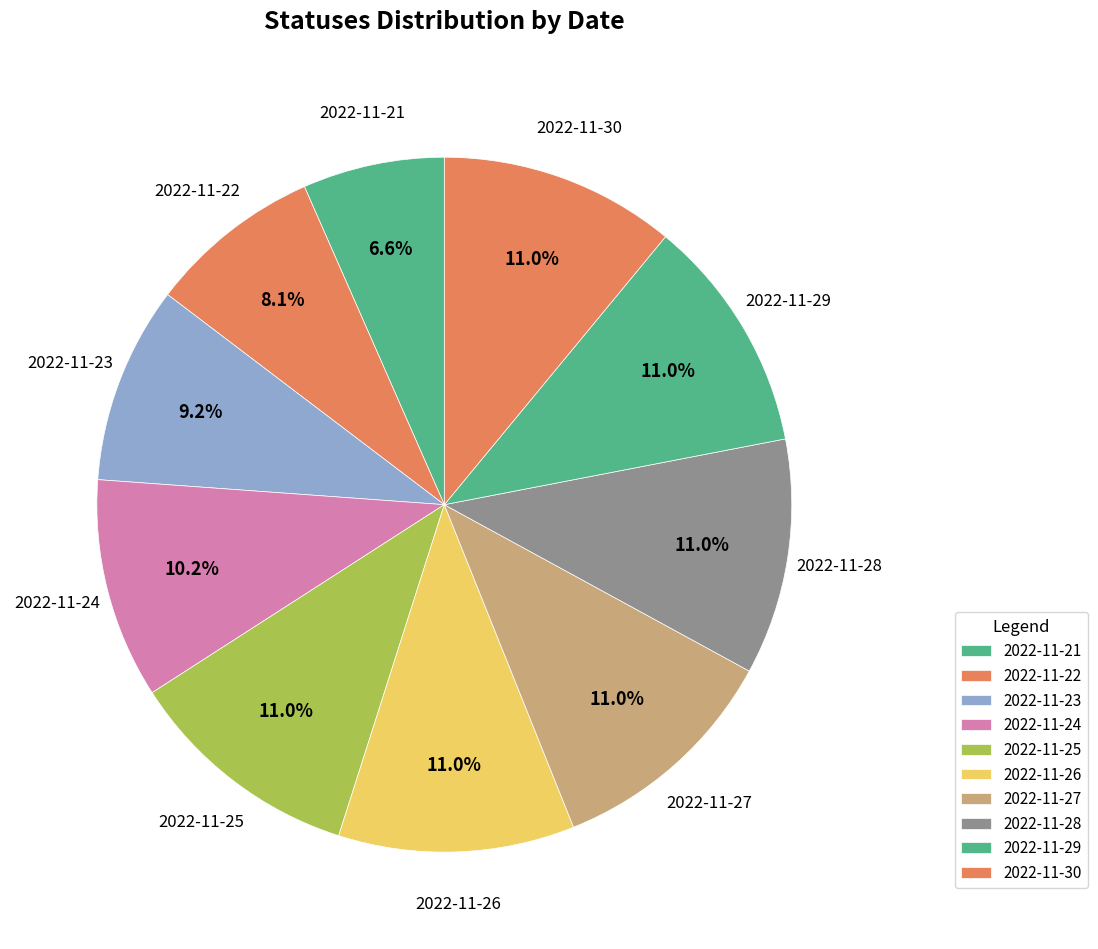

How many segments does this pie chart have?

10